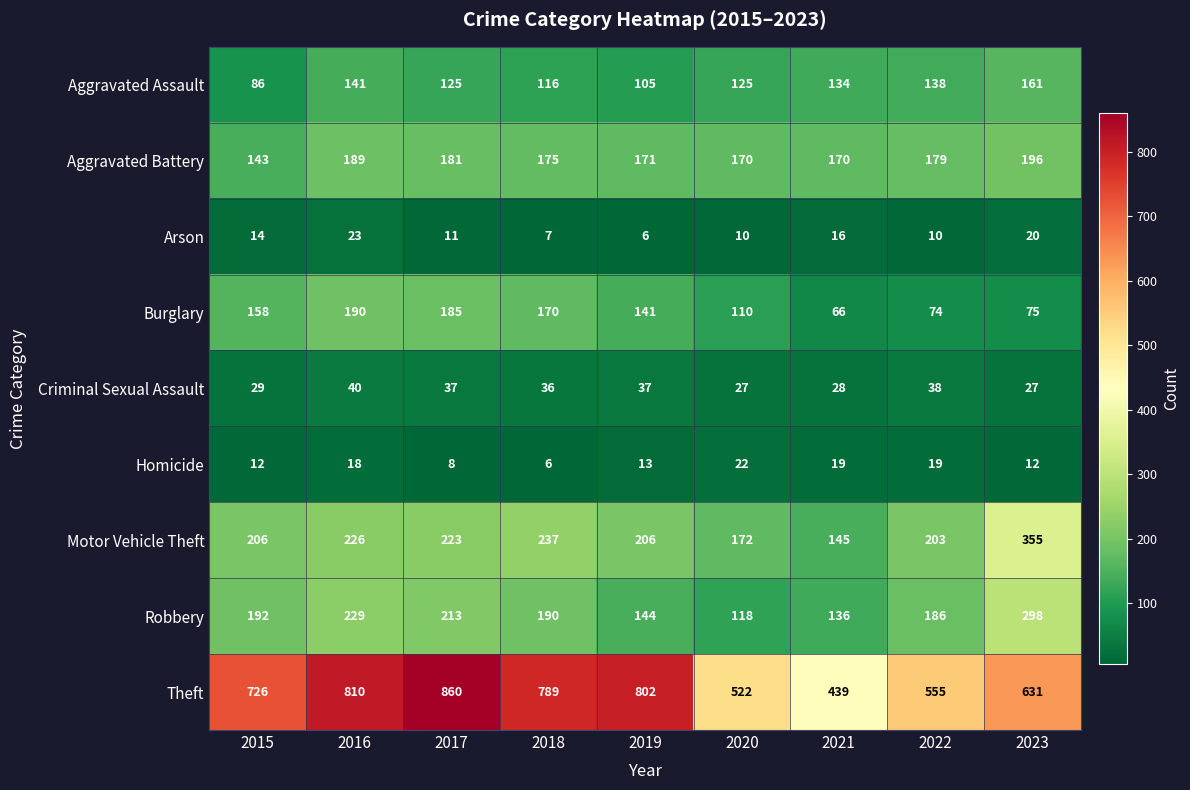

Which series changed the most between 2017 and 2018?

Theft